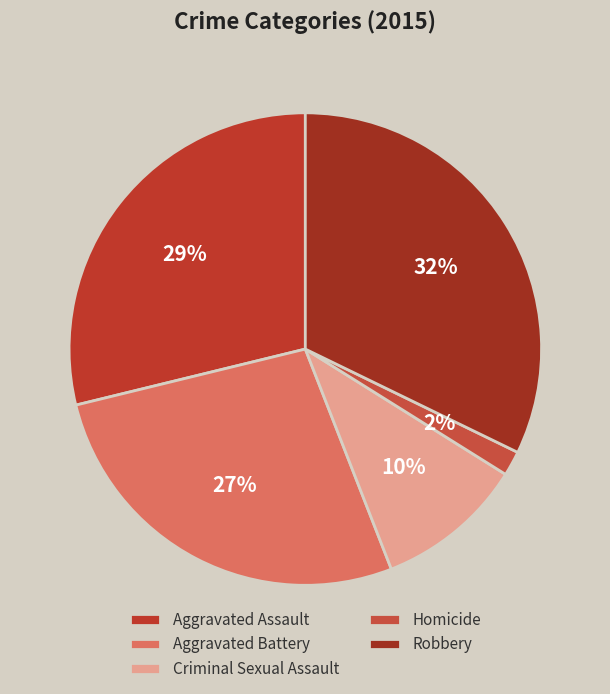

To the nearest percent, what is the difference between the Aggravated Battery and Criminal Sexual Assault slice percentages?

17%